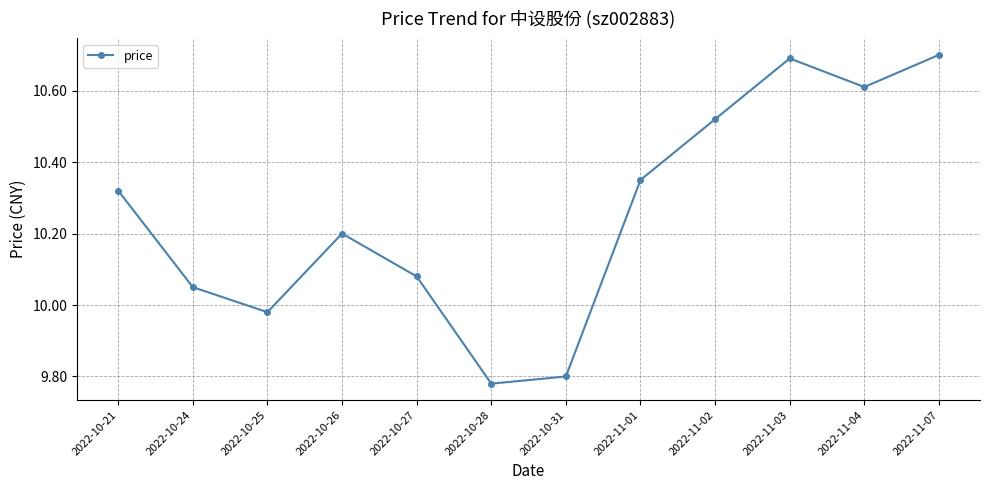

What is the difference between the values at 2022-10-24 and 2022-11-04?

0.6